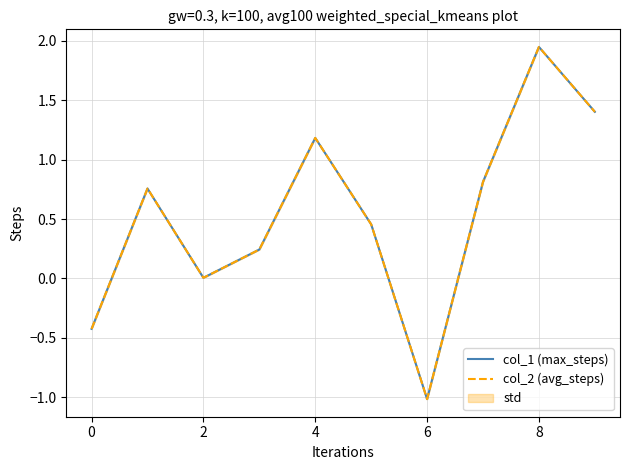

At 9, list the series in order from largest to smallest.

col_1 (max_steps), col_2 (avg_steps)